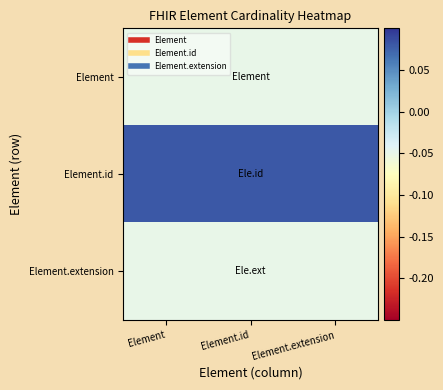

Between Element.id and Element, which is larger?

Element.id